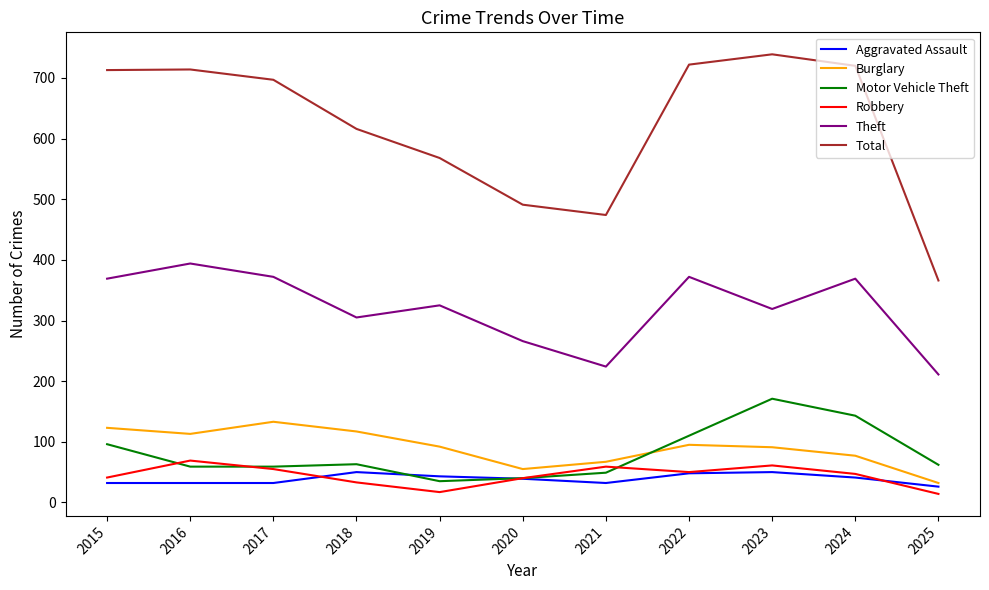

Rank the series by their maximum value, from highest to lowest.

Total, Theft, Motor Vehicle Theft, Burglary, Robbery, Aggravated Assault